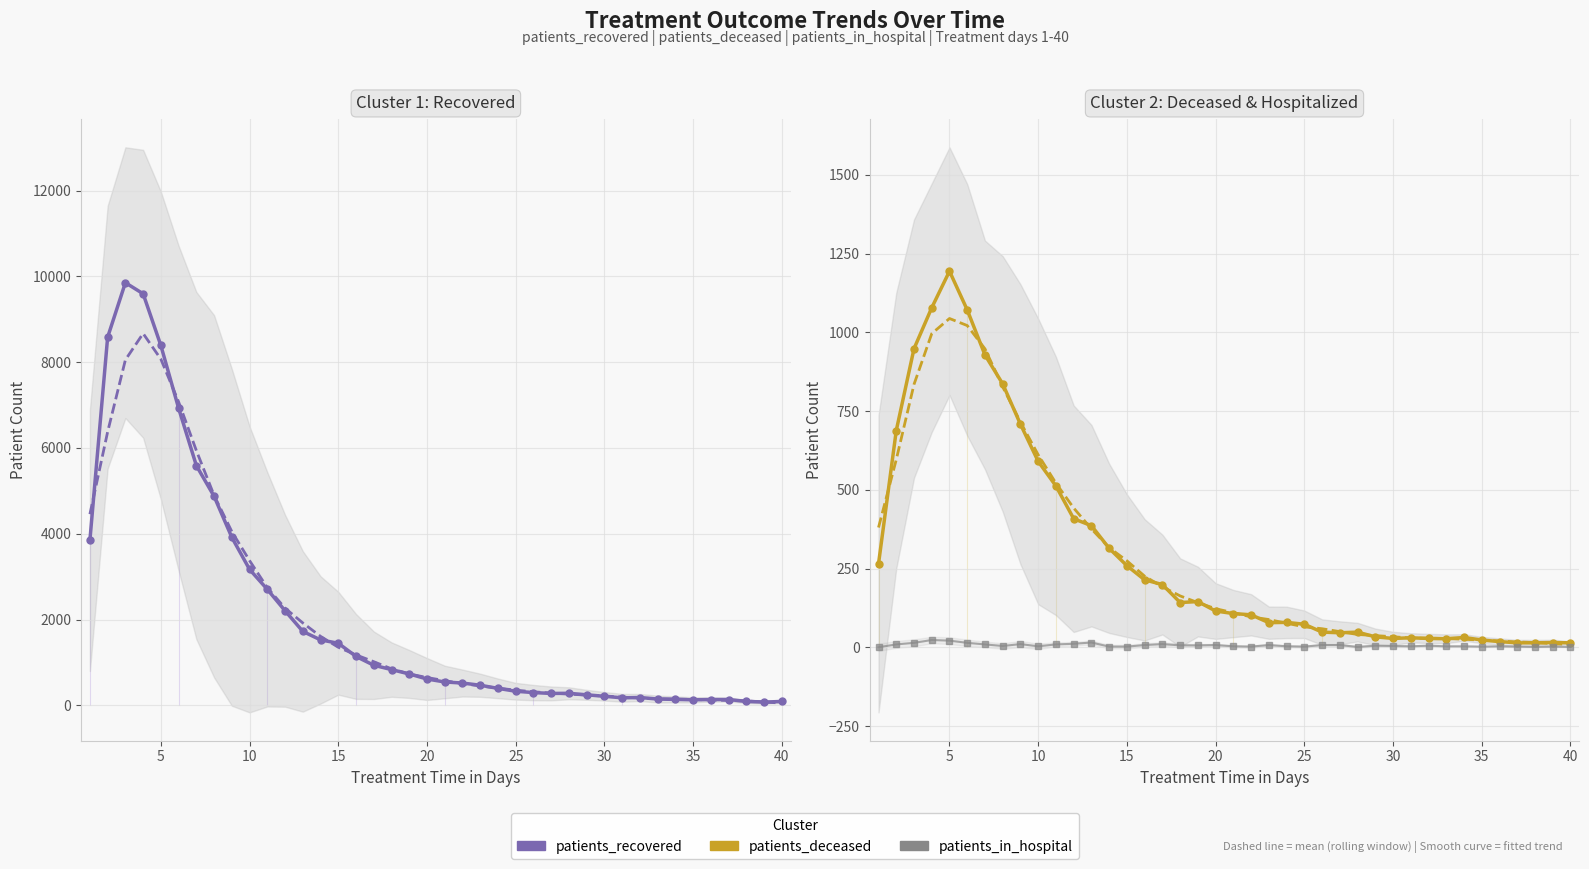

What is the value of the patients_recovered point at the 13th from the left?

1723.0